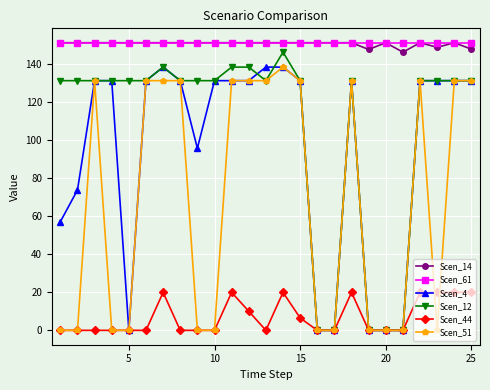

Which series has the widest spread of values?

Scen_12